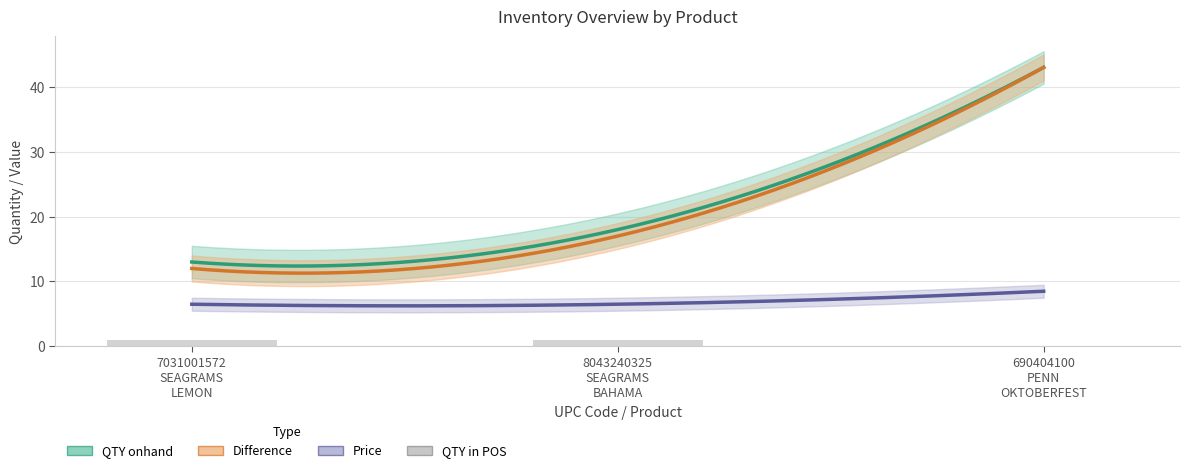

Between 690404100
PENN
OKTOBERFEST and 7031001572
SEAGRAMS
LEMON, which is larger?

690404100
PENN
OKTOBERFEST